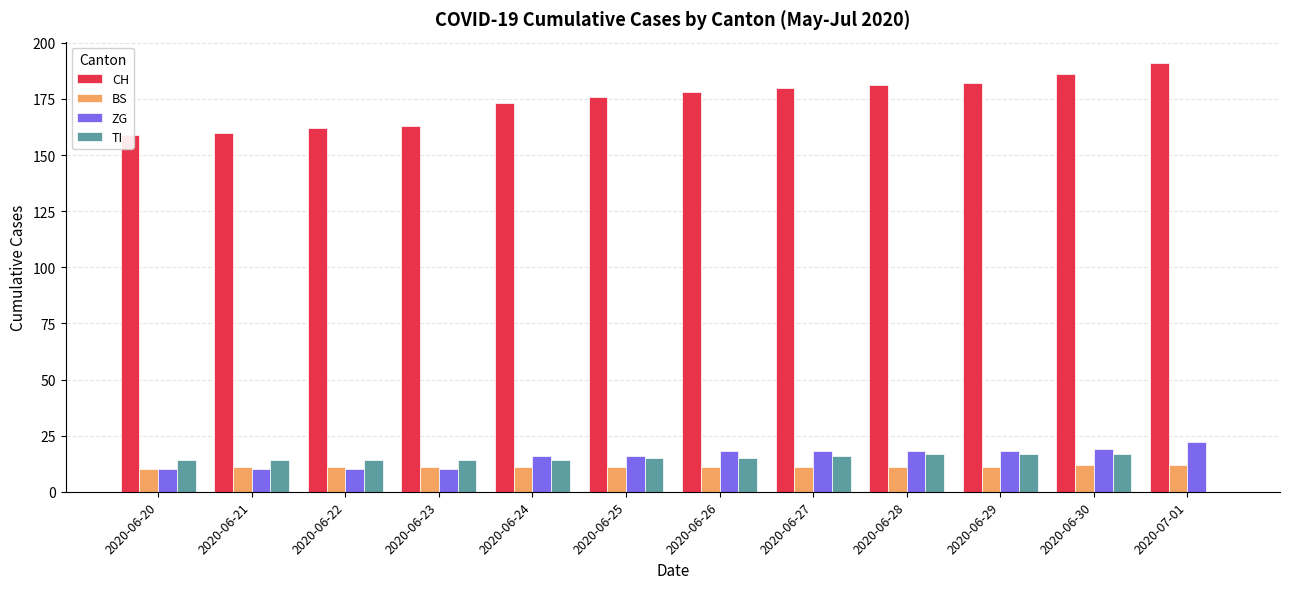

Which category has the highest value in the TI series?

2020-06-28